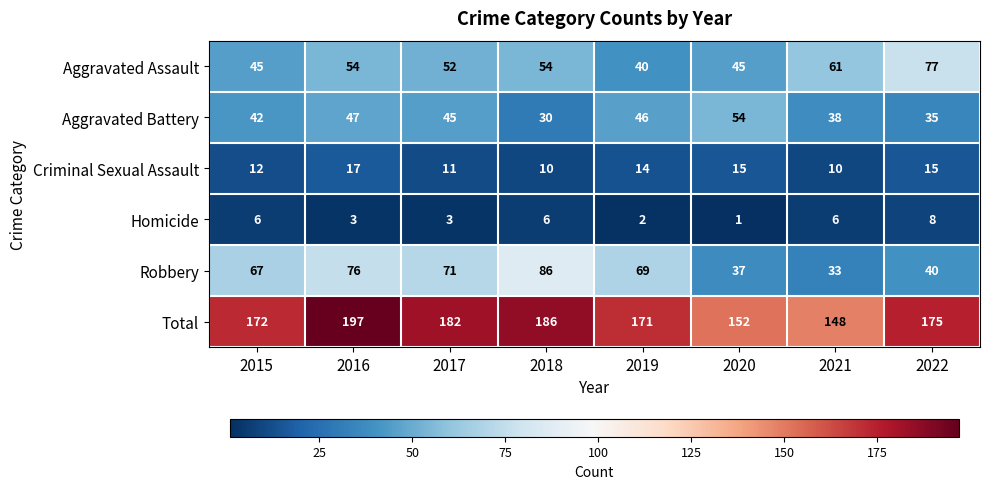

Which series has the widest spread of values?

Robbery